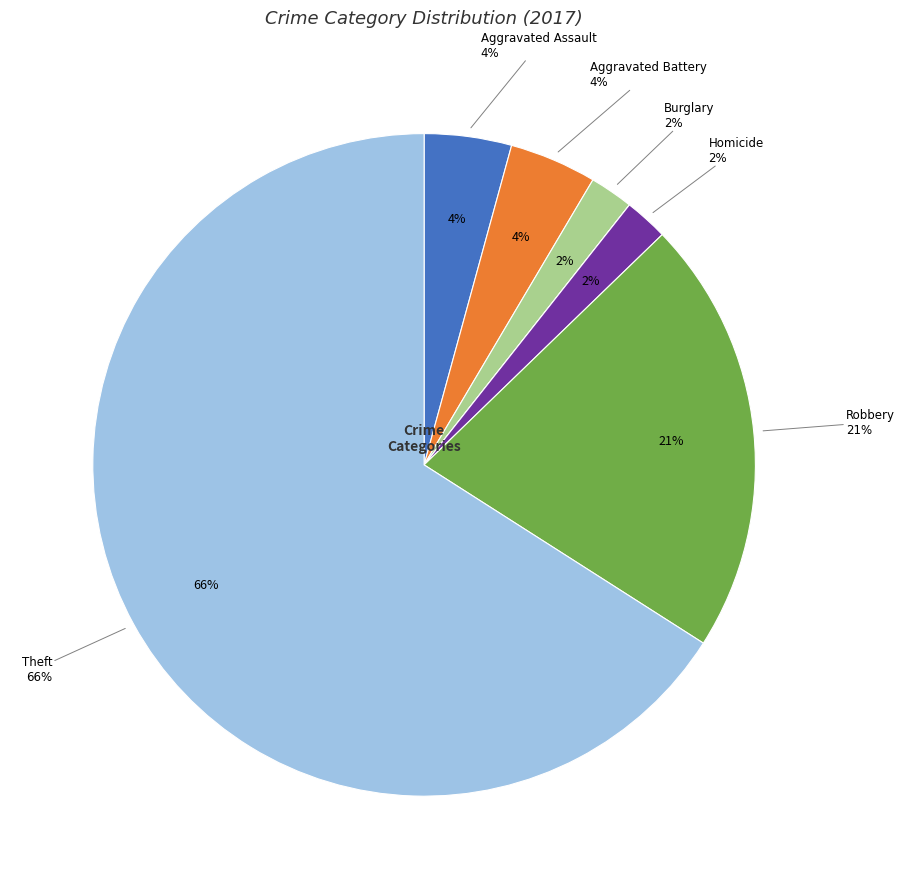

How many slices are in this pie chart?

7